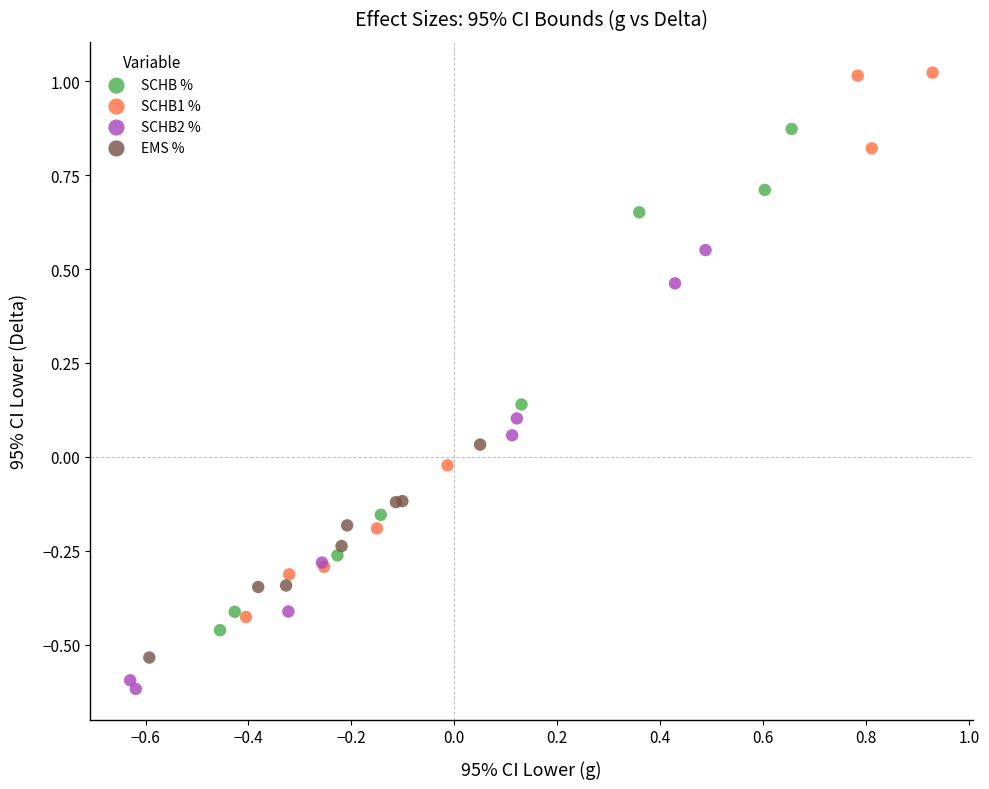

Which series reaches the maximum Y coordinate?

SCHB1 %